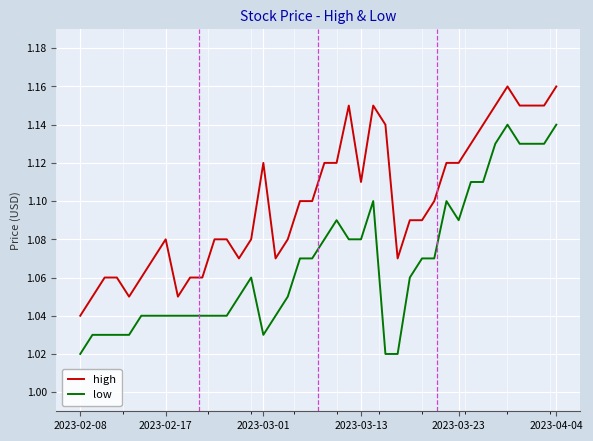

Rank the series by their average value, from lowest to highest.

low, high